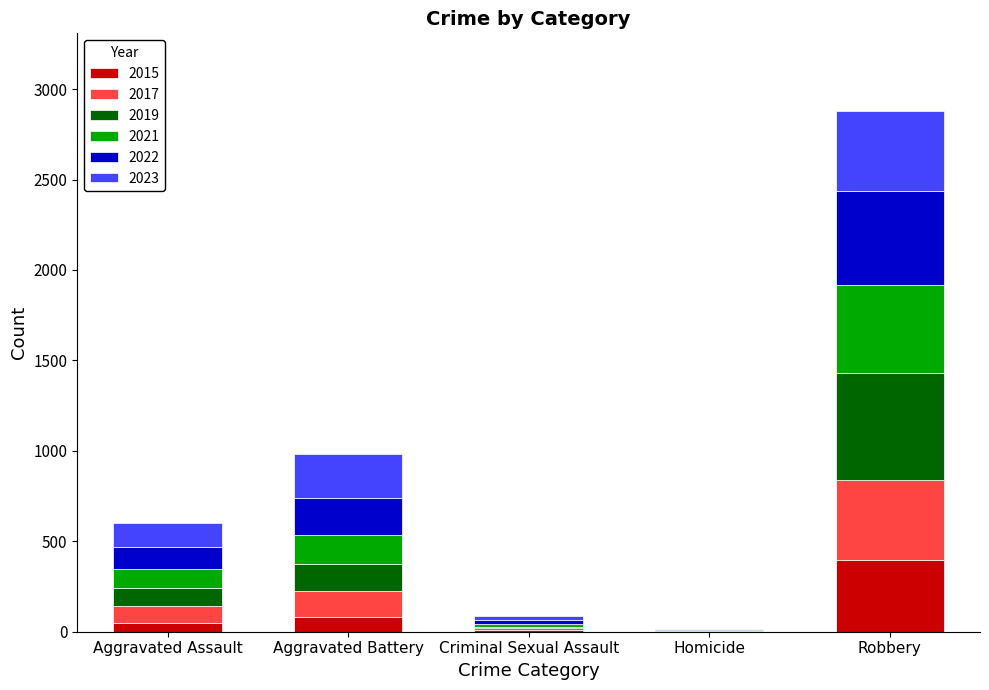

What is the sum of all 2015 values?

535